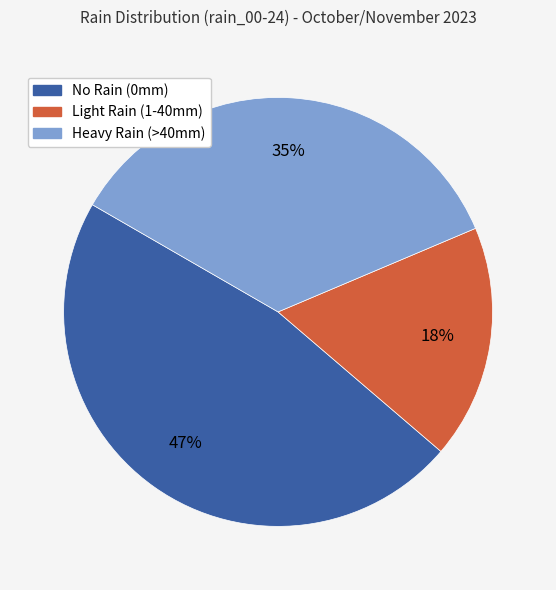

Is there any slice that represents more than half of the pie?

No